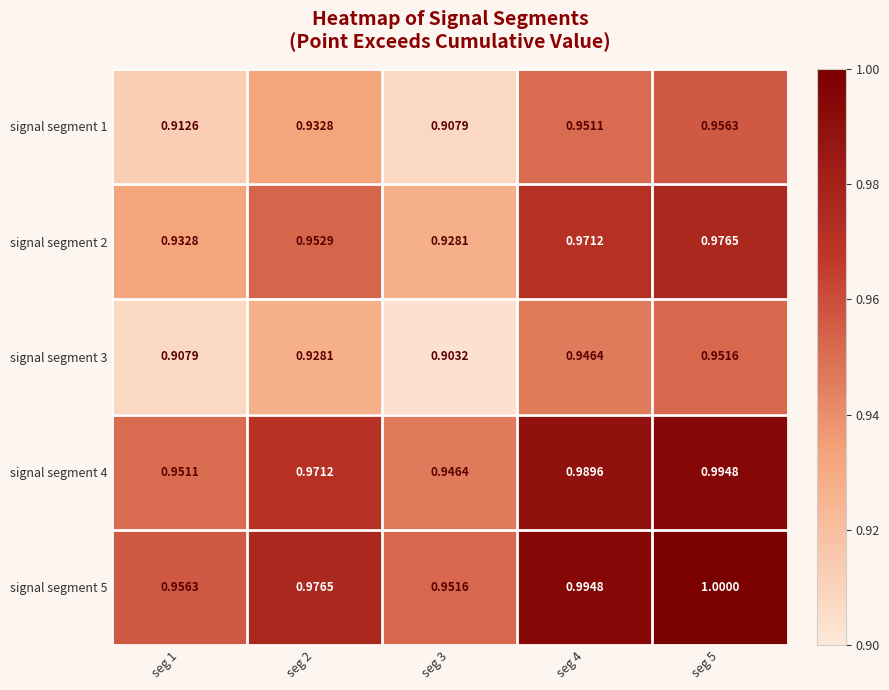

List the series in order of their peak value, lowest first.

signal segment 3, signal segment 1, signal segment 2, signal segment 4, signal segment 5